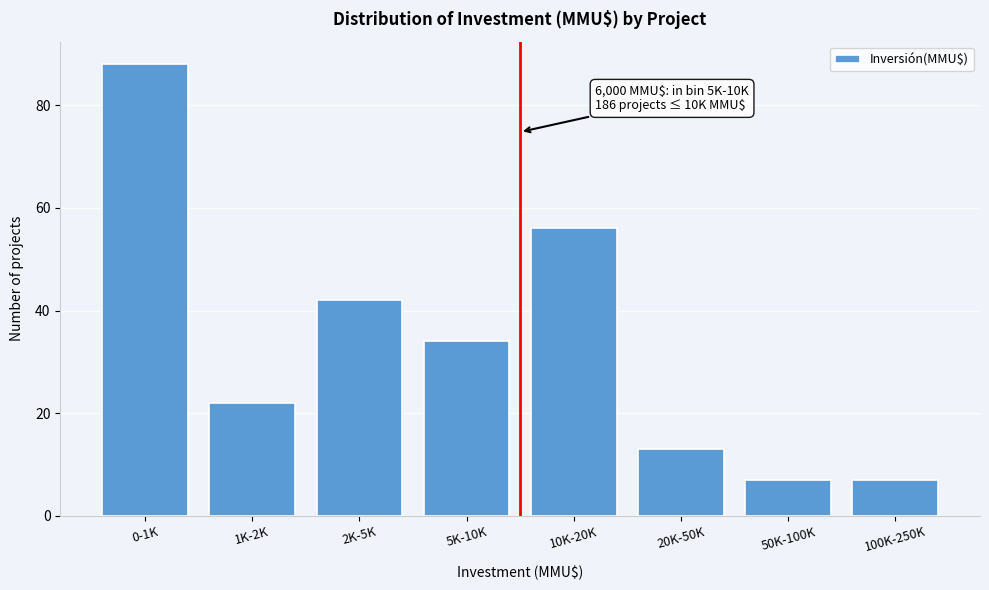

Reading left to right, list all the values displayed in this chart.

0-1K=88	1K-2K=22	2K-5K=42	5K-10K=34	10K-20K=56	20K-50K=13	50K-100K=7	100K-250K=7